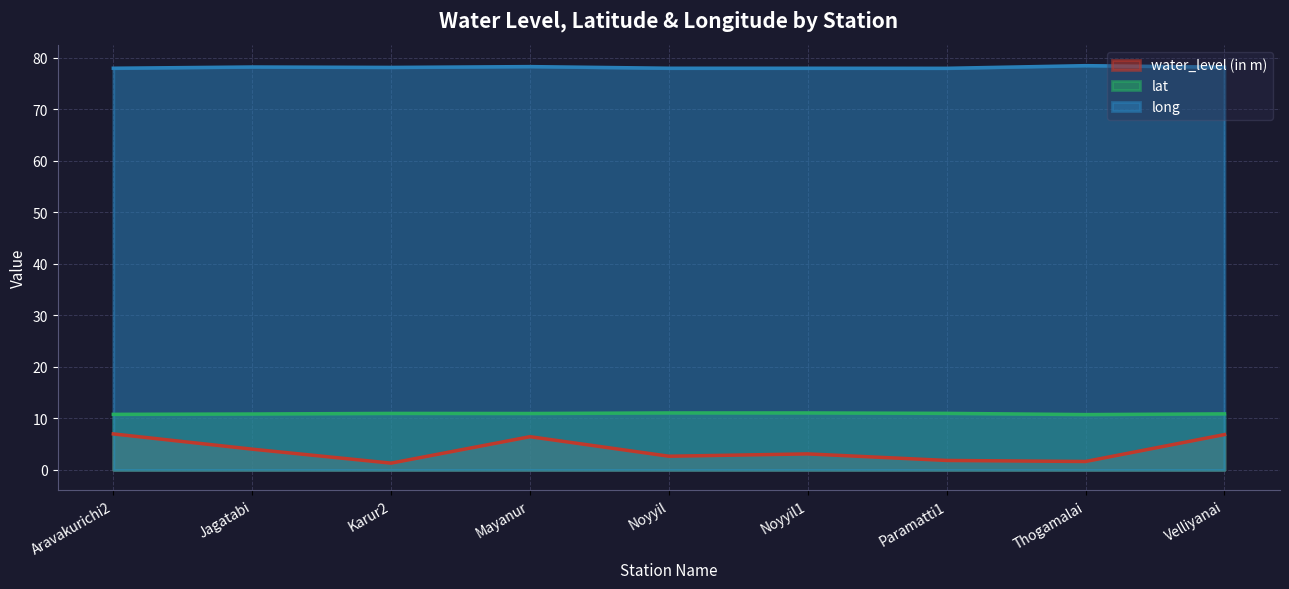

Rank the series by their maximum value, from highest to lowest.

long, lat, water_level (in m)